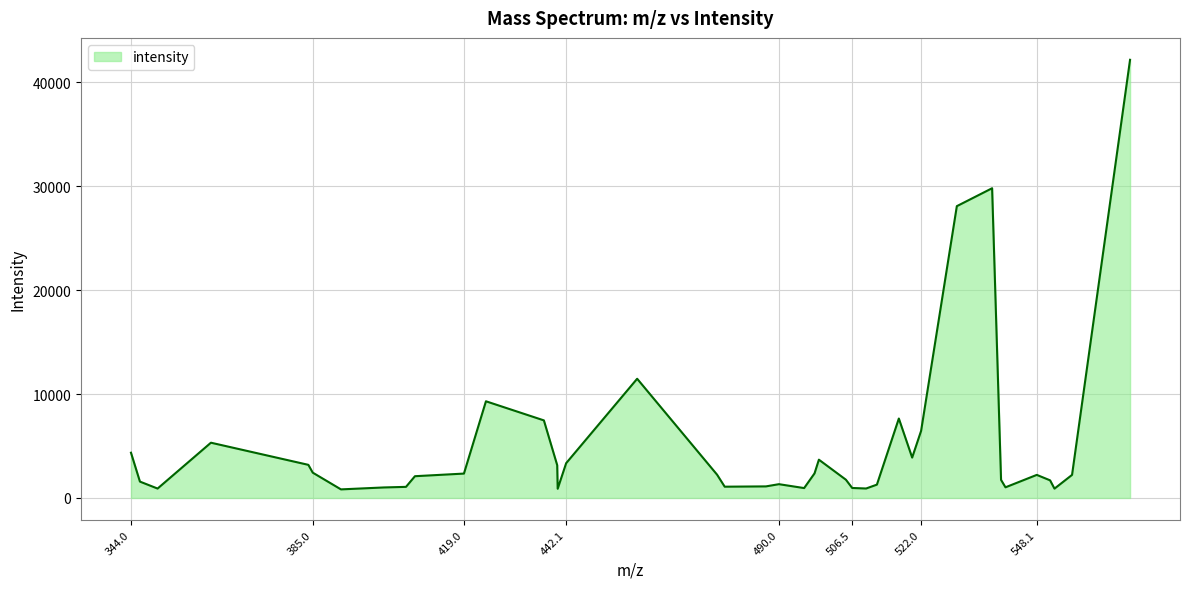

What is the difference between the maximum and minimum values?

41352.2